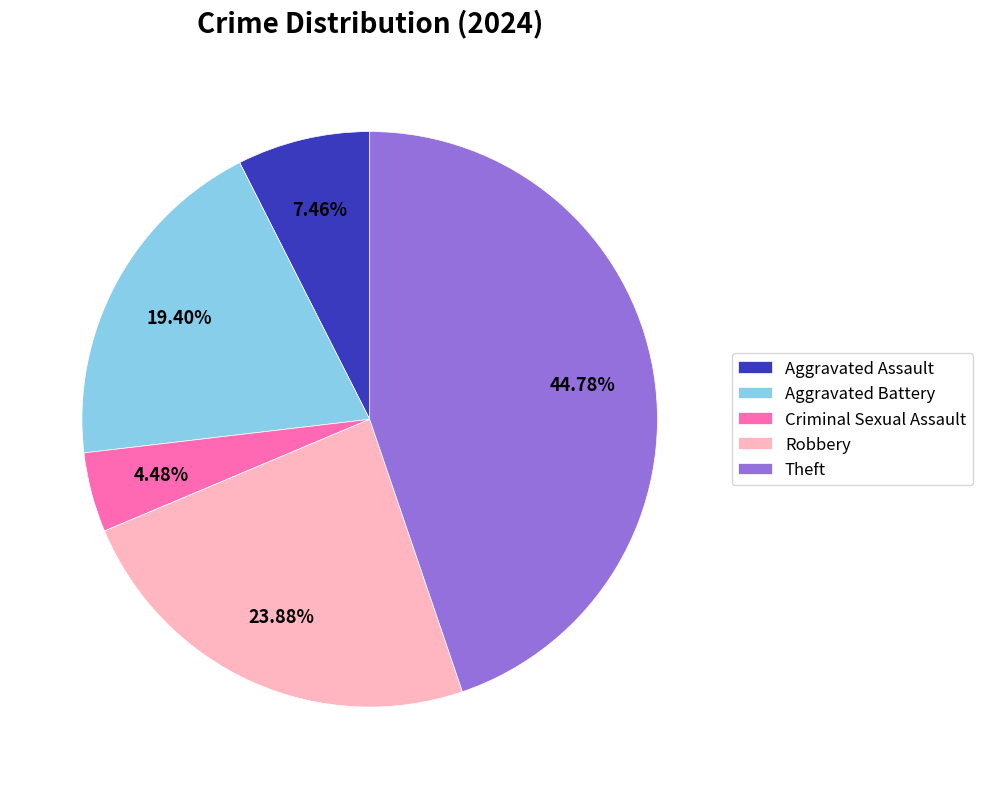

Do Robbery and Aggravated Assault together represent more than half of the pie?

No